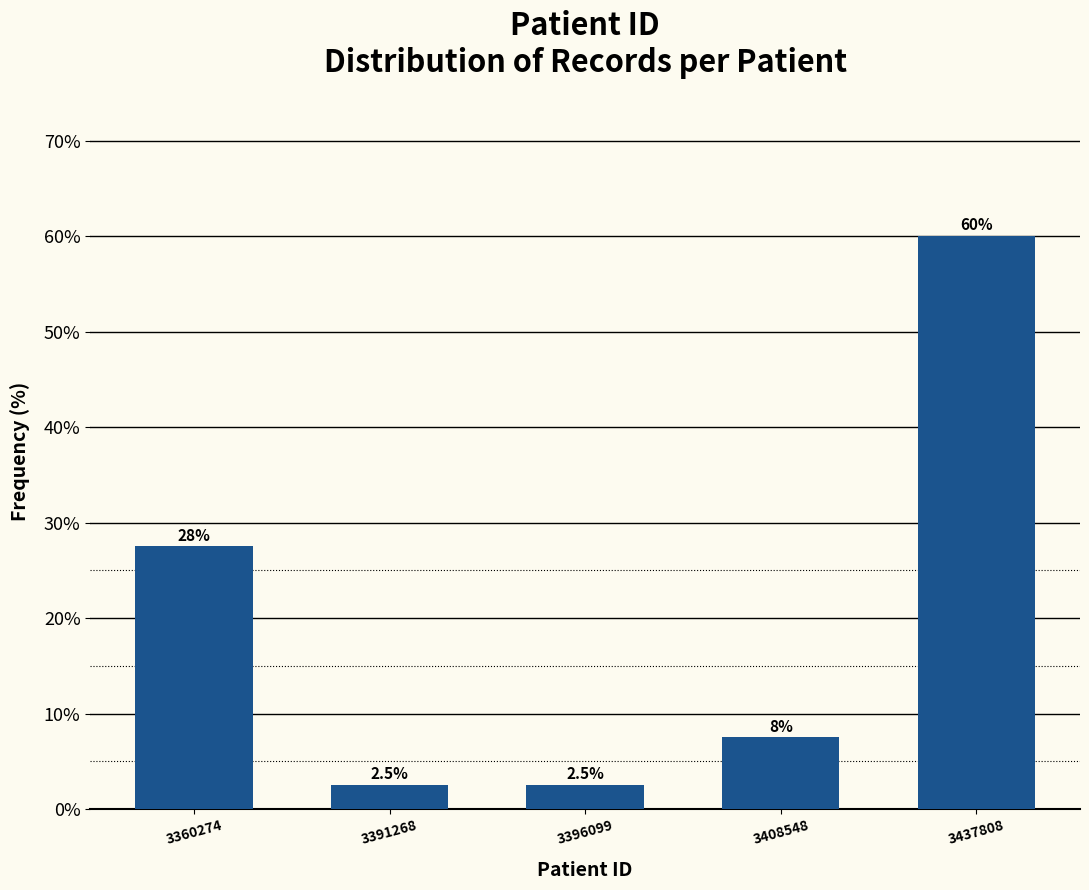

Reading left to right, extract all data points from this chart.

27.5	2.5	2.5	7.5	60.0